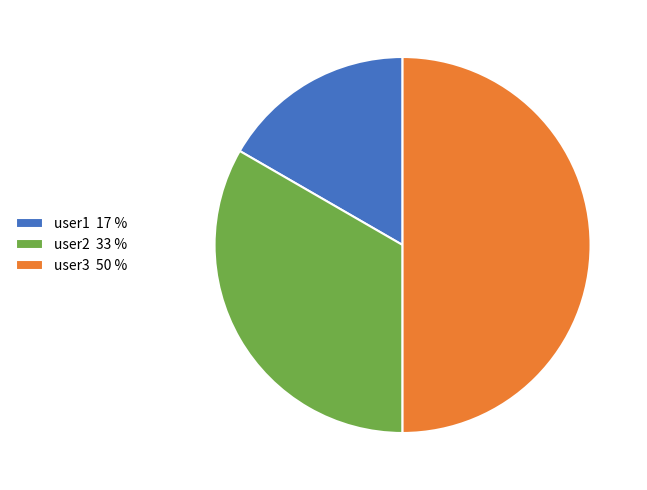

Is the sum of user1 17 % and user3 50 % greater than half?

Yes